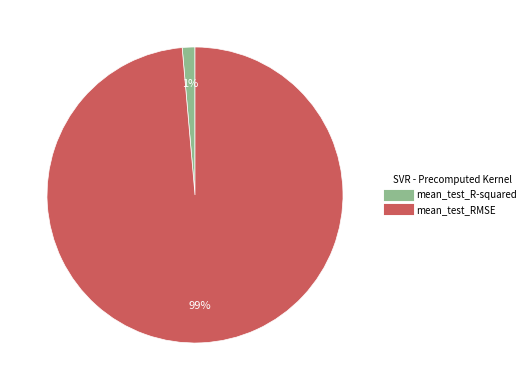

To the nearest percent, what is the combined percentage of mean_test_RMSE and mean_test_R-squared?

100%